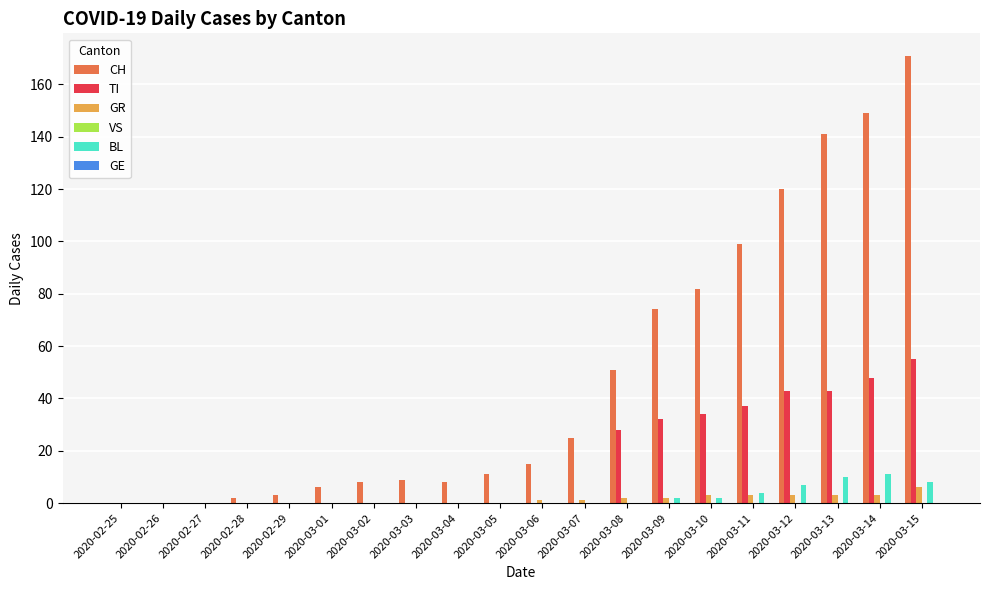

Which series has the largest range (max minus min)?

CH